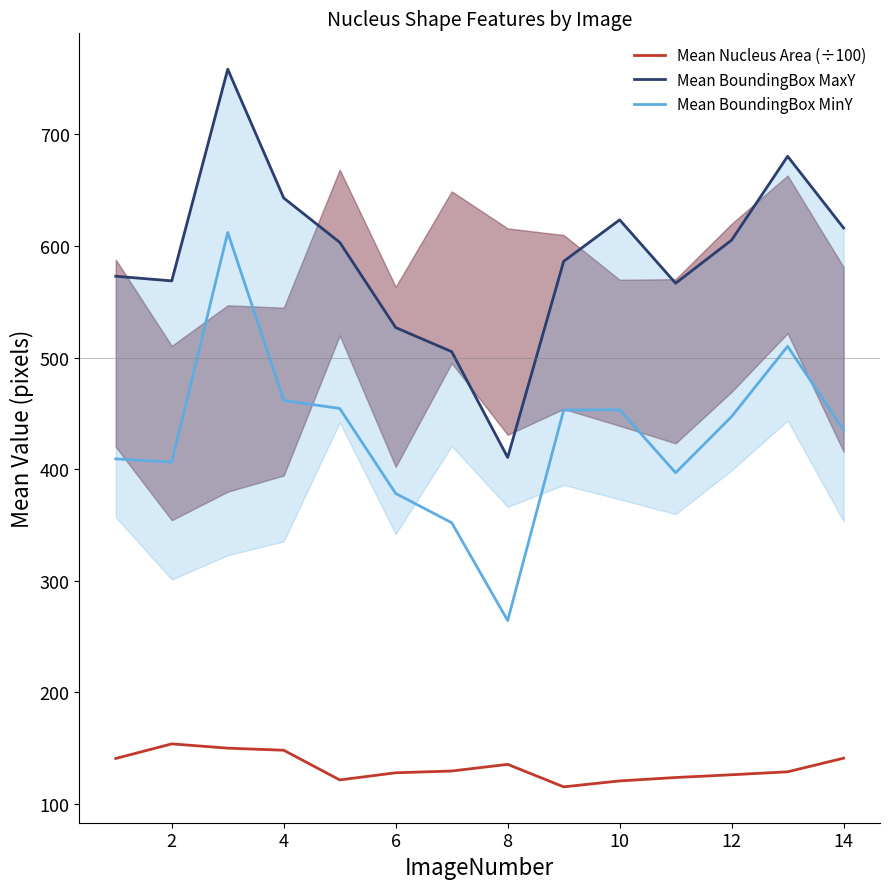

Is it true that Mean BoundingBox MinY equals 128.5 at 14?

False